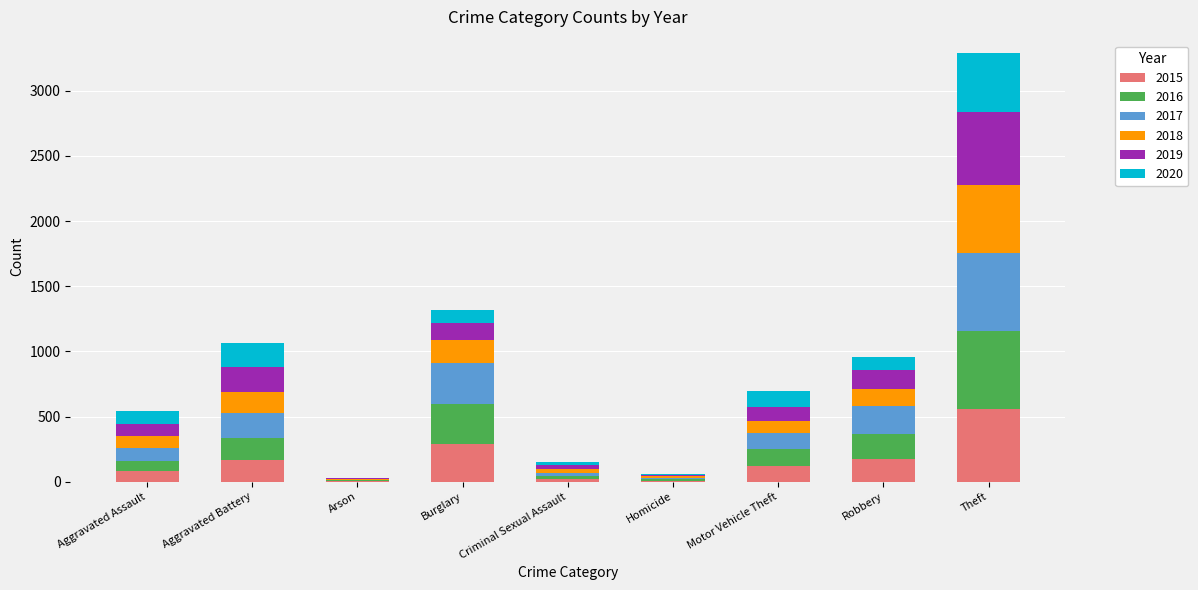

At which category is the sum across all series the highest?

Theft